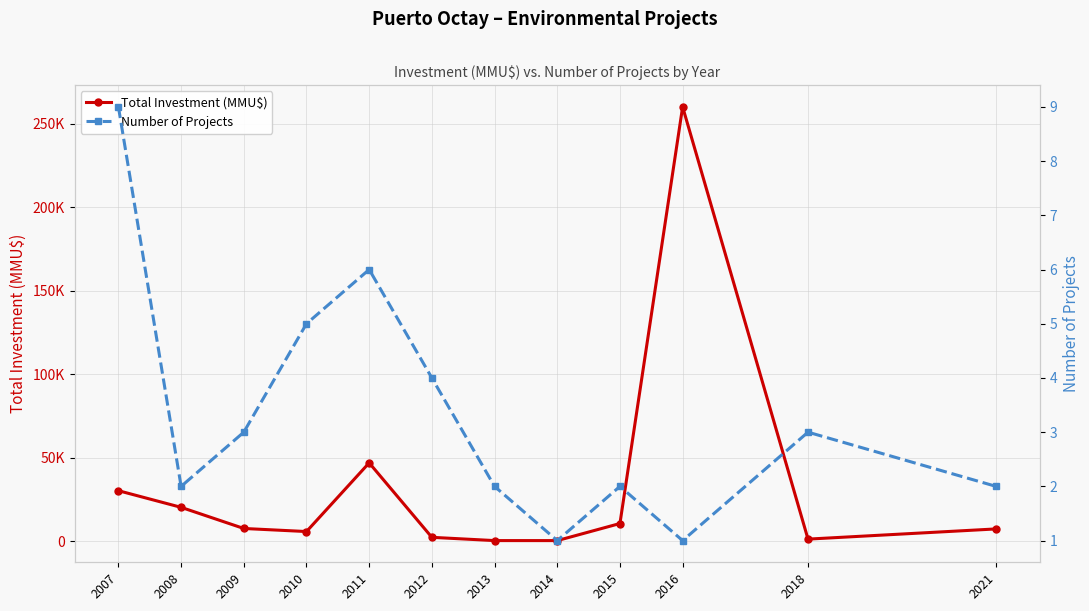

Which category has the highest value across all series?

2016